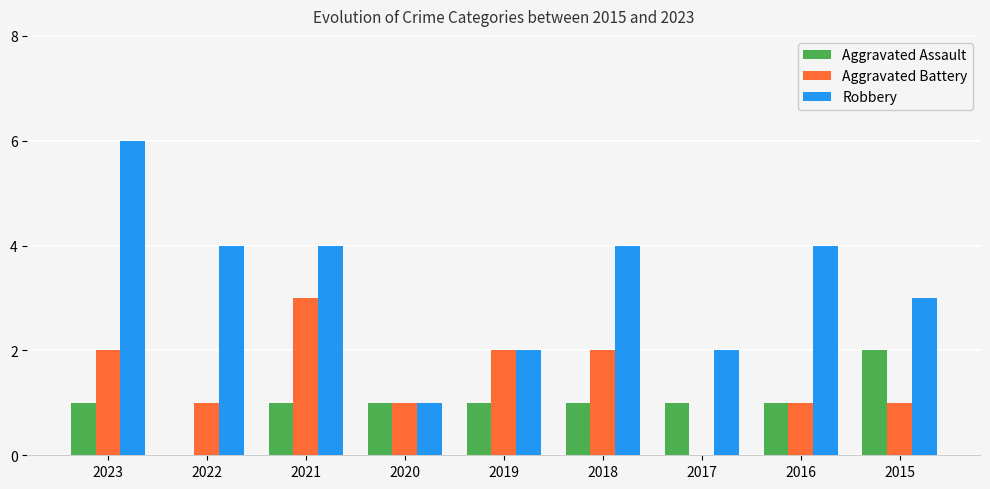

What is the sum of all Robbery values?

30